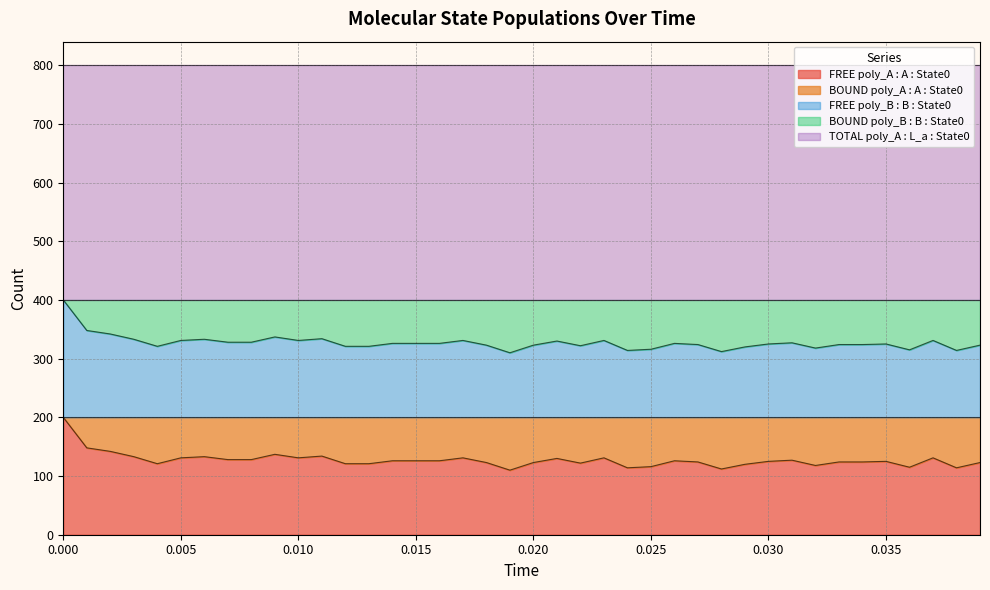

True or false: BOUND poly_B : B : State0 and FREE poly_B : B : State0 intersect in this chart.

False